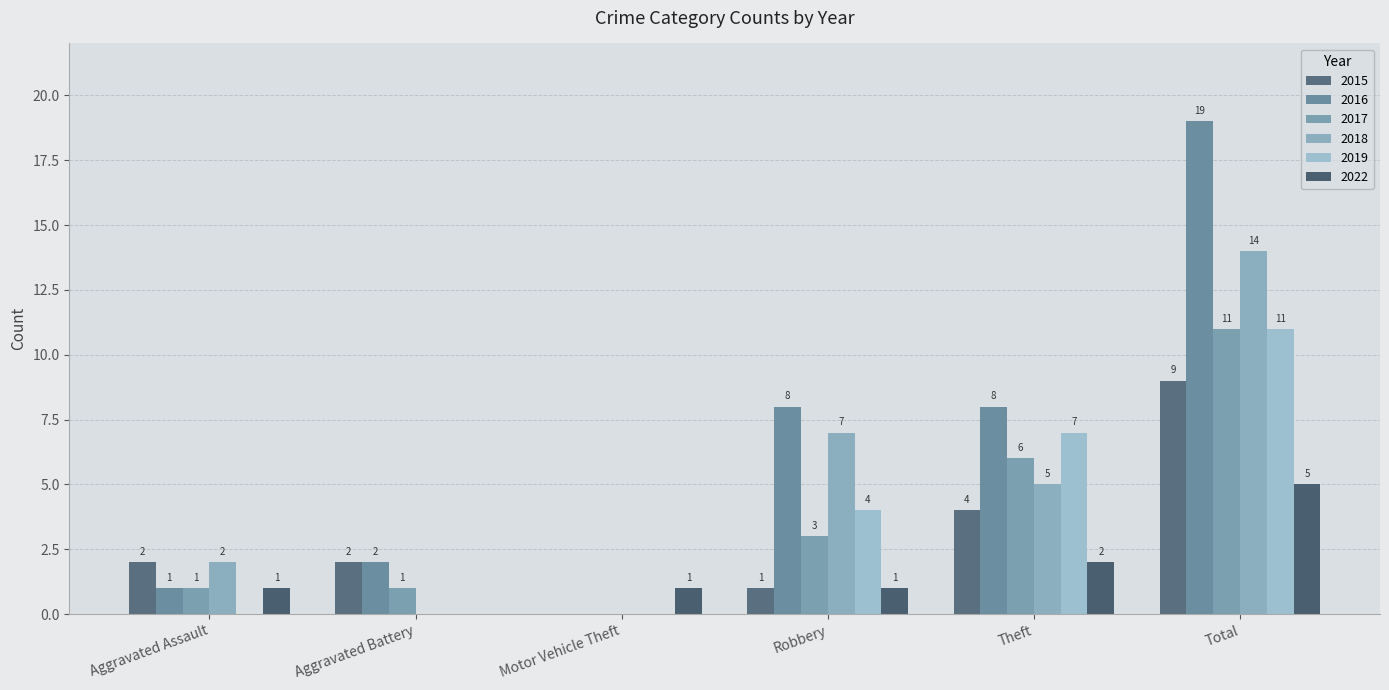

What is the value of the 2017 bar at the 1st from the left?

1